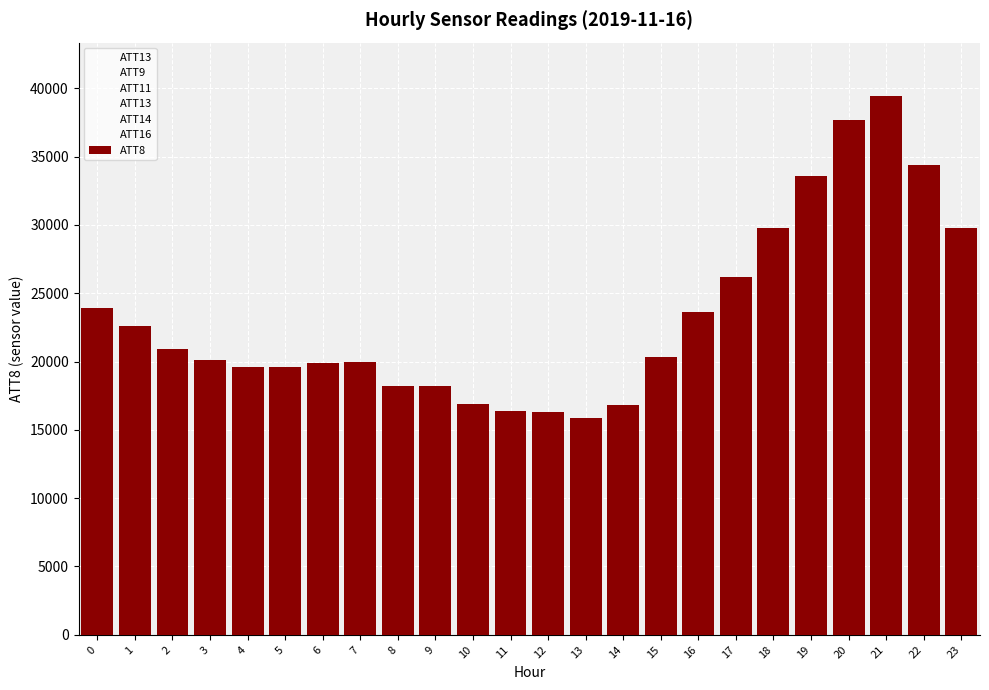

How many data points are less than 20300?

12